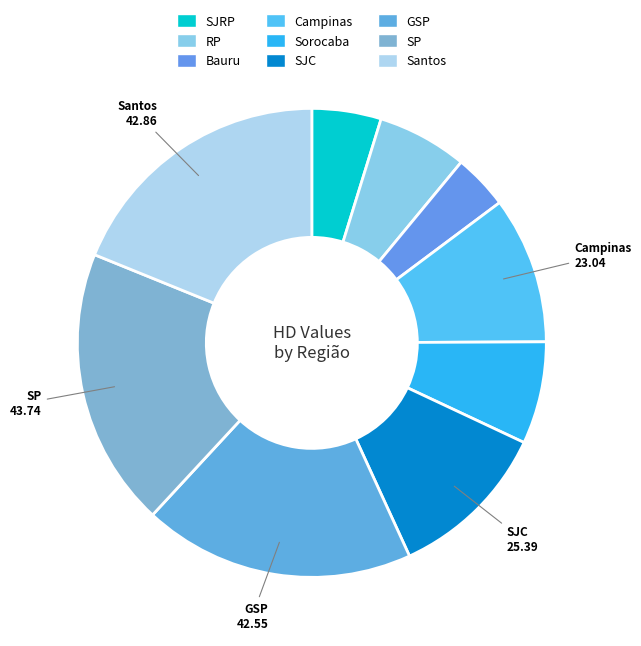

How many segments does this pie chart have?

9